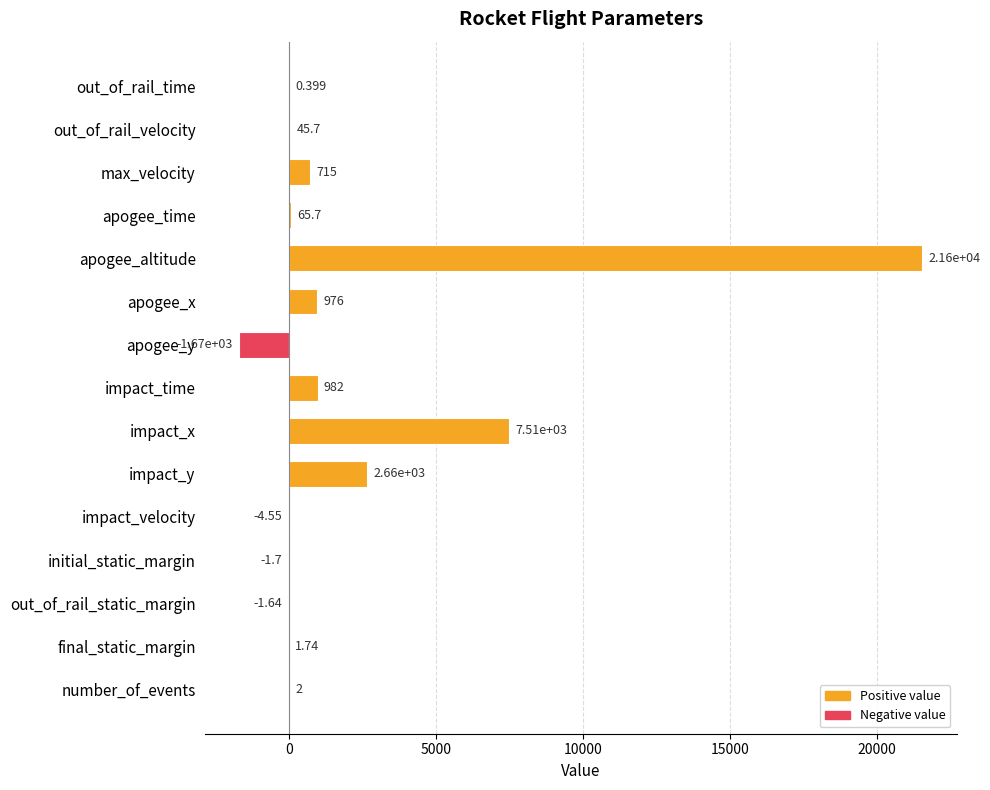

What is the sum of all values?

32827.3